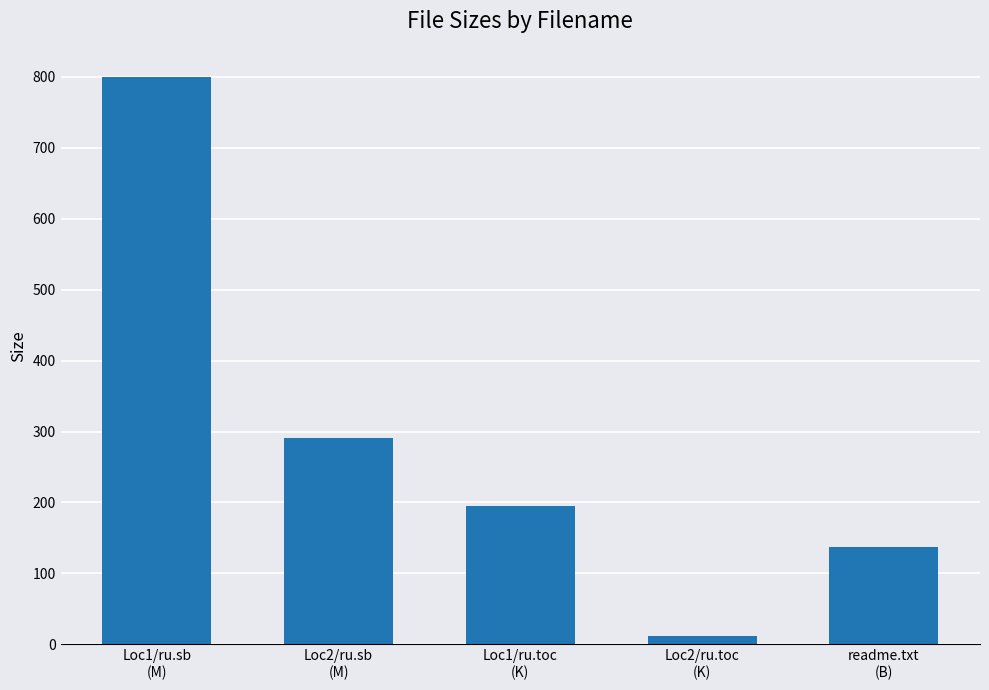

What is the label of the 1st bar from the right?

readme.txt
(B)